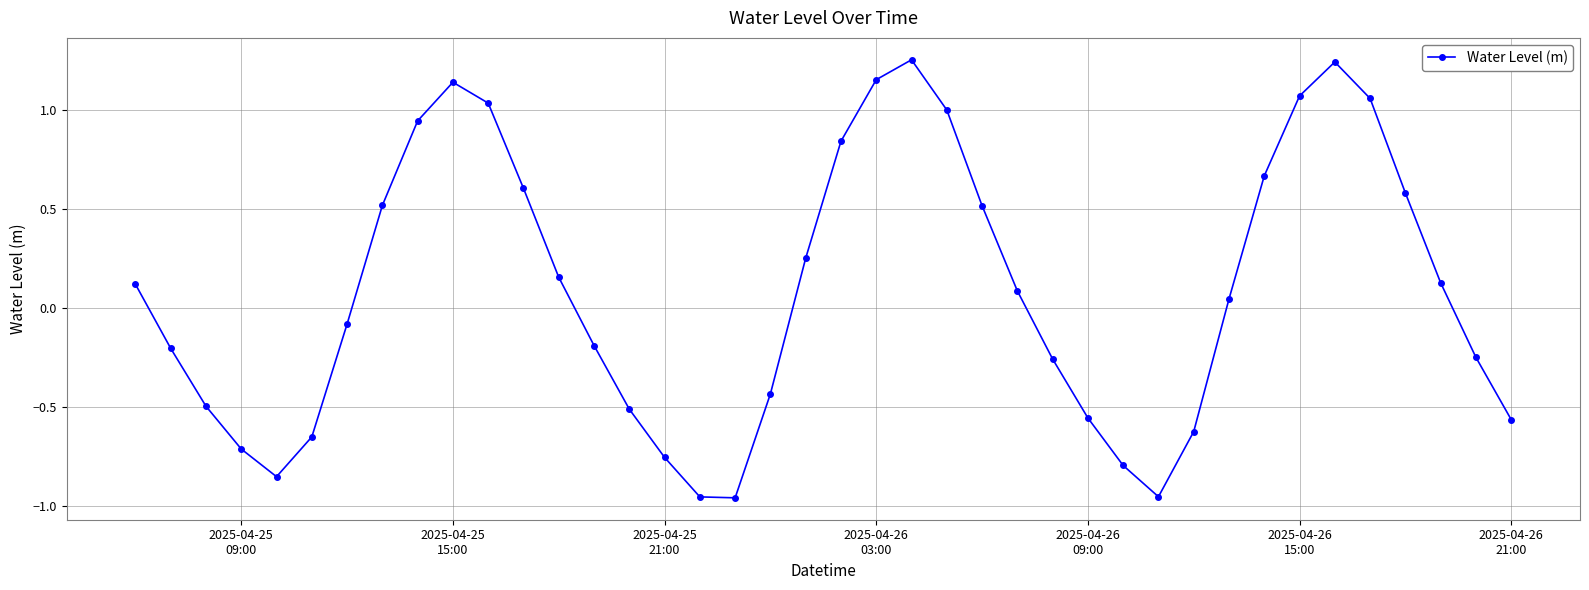

How many interior local peaks (higher than both neighbors) does the data have?

3